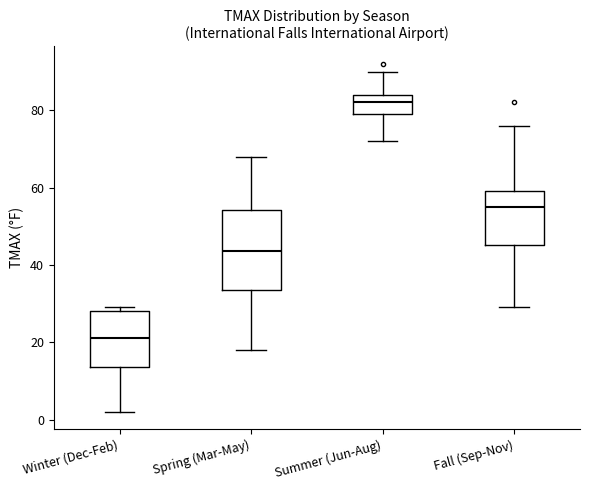

Which box's median line is the highest?

Summer (Jun-Aug)